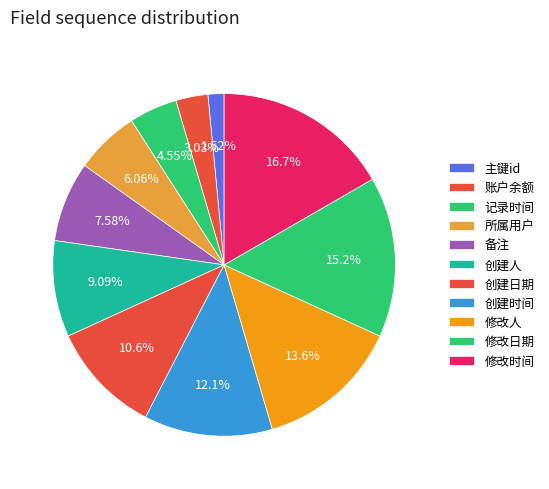

Rank the categories by value from lowest to highest.

主键id, 账户余额, 记录时间, 所属用户, 备注, 创建人, 创建日期, 创建时间, 修改人, 修改日期, 修改时间